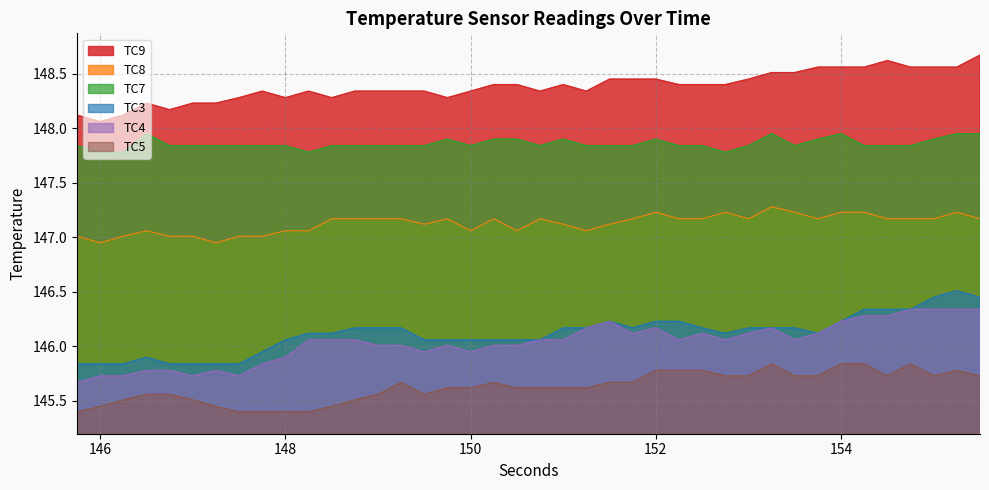

What is the spread (max minus min) of values at 149.5?

2.8